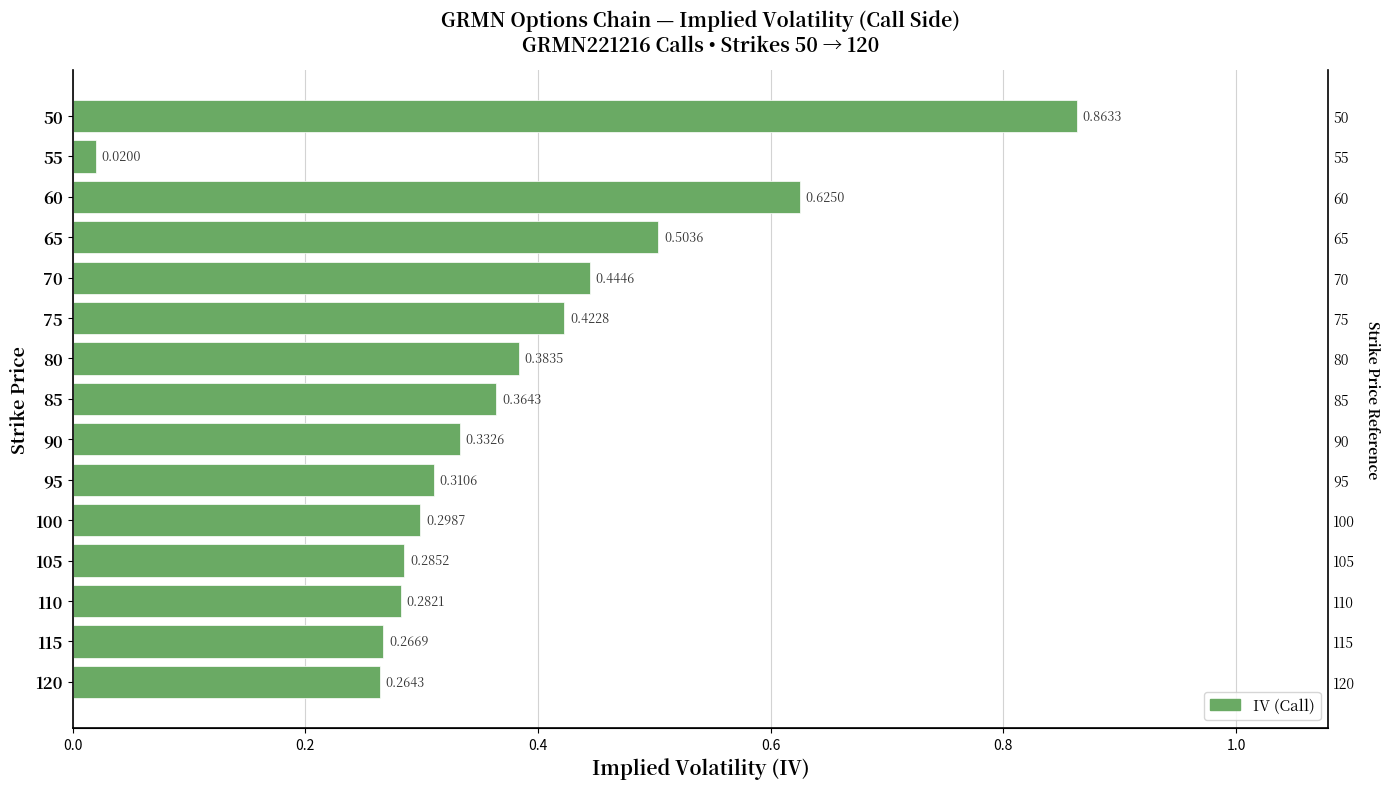

True or false: the data shows 0.3 at 95.

True